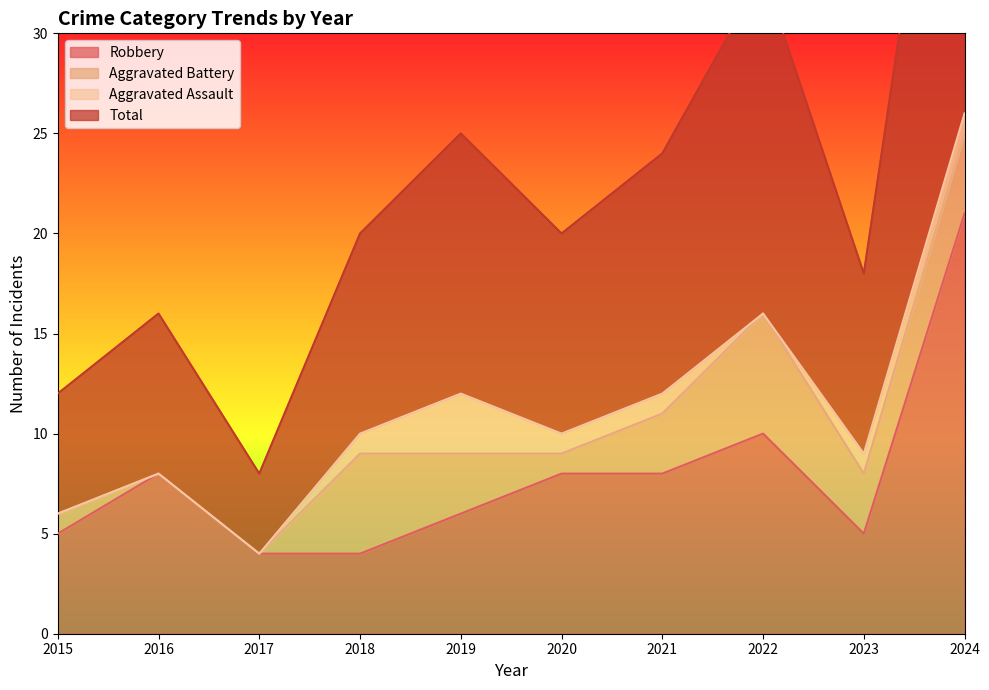

What is the sum of all Total values?

228